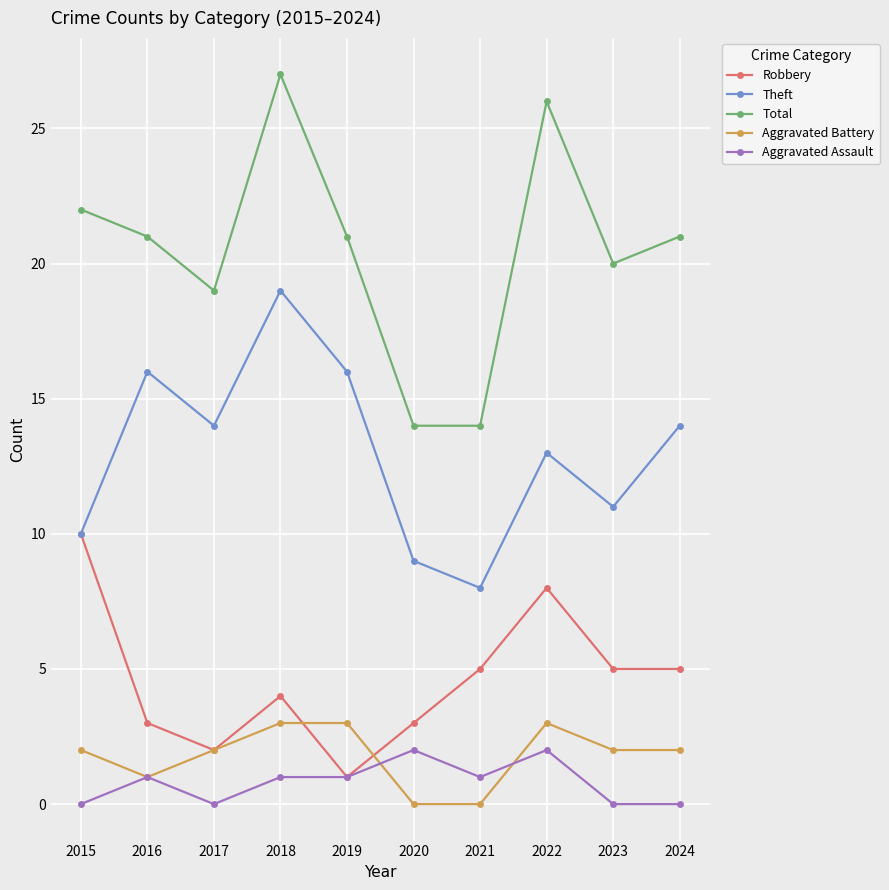

What is the sum of the Robbery values at 2017 and 2018?

6